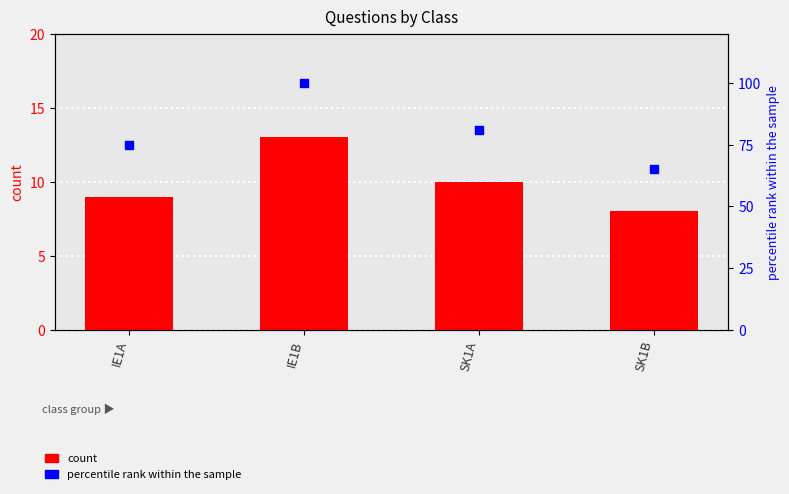

Is the value of count at SK1B greater than the value of percentile rank within the sample at SK1B?

No